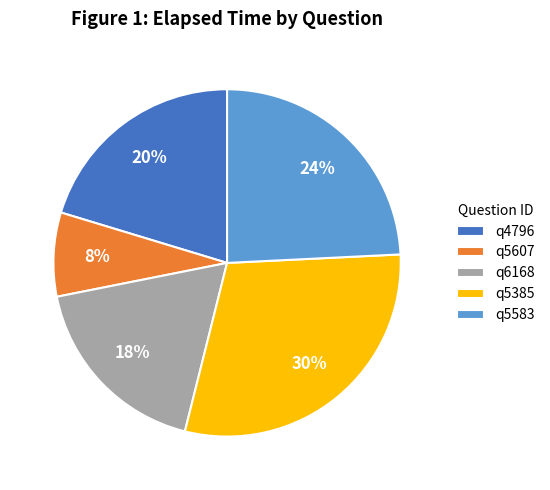

True or false: q6168 accounts for 32% of the total.

False